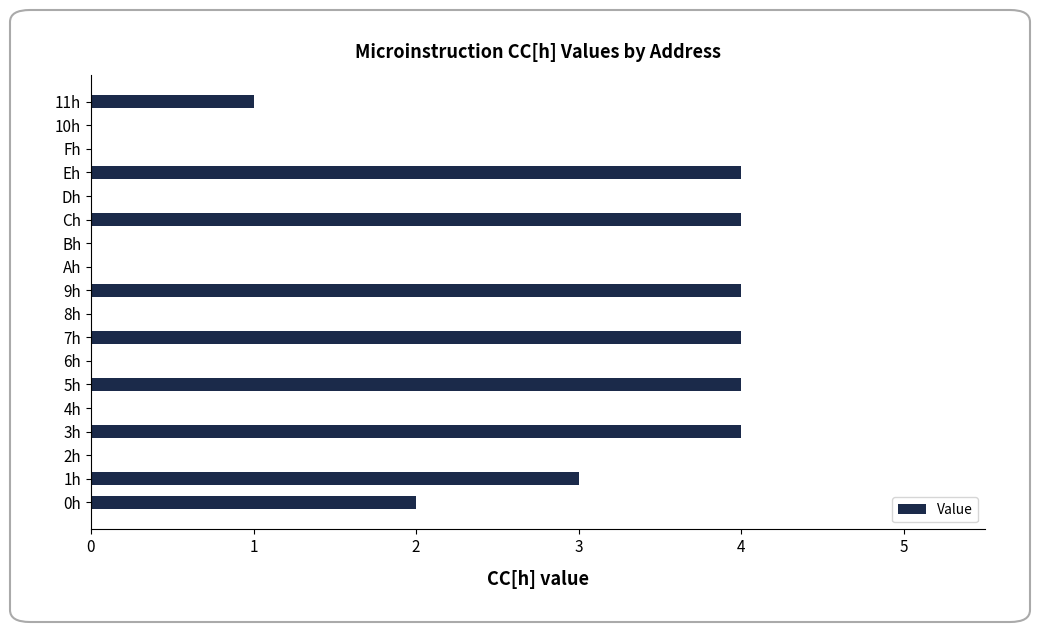

Is it true that the value at Ah is 0?

True